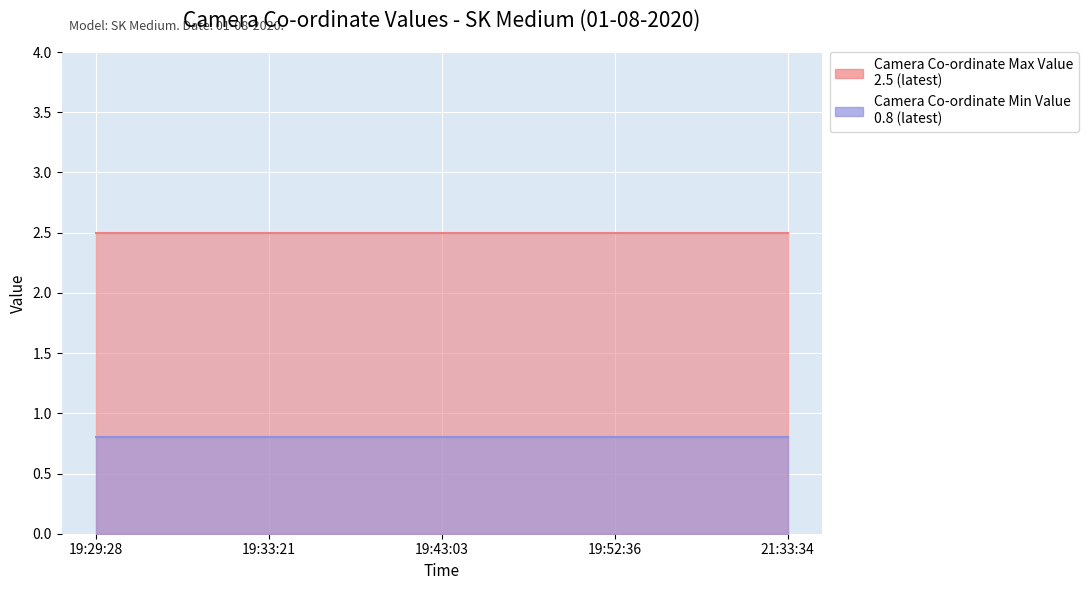

True or false: Camera Co-ordinate Max Value and Camera Co-ordinate Min Value cross at least once.

False